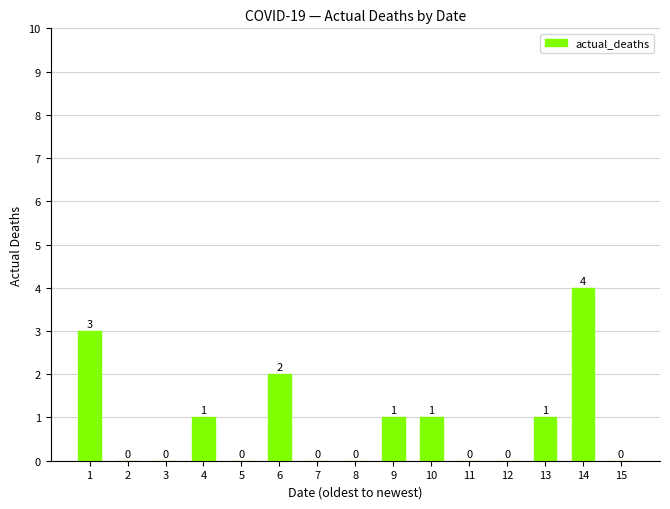

The chart shows a value of 0 at 7. True or false?

True